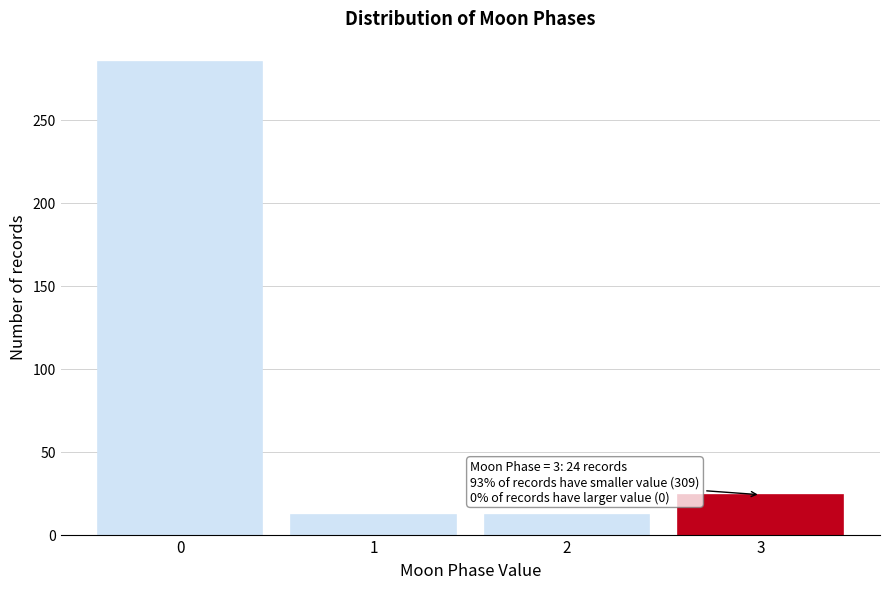

Reading left to right, transcribe all the data shown in this chart.

285	12	12	24